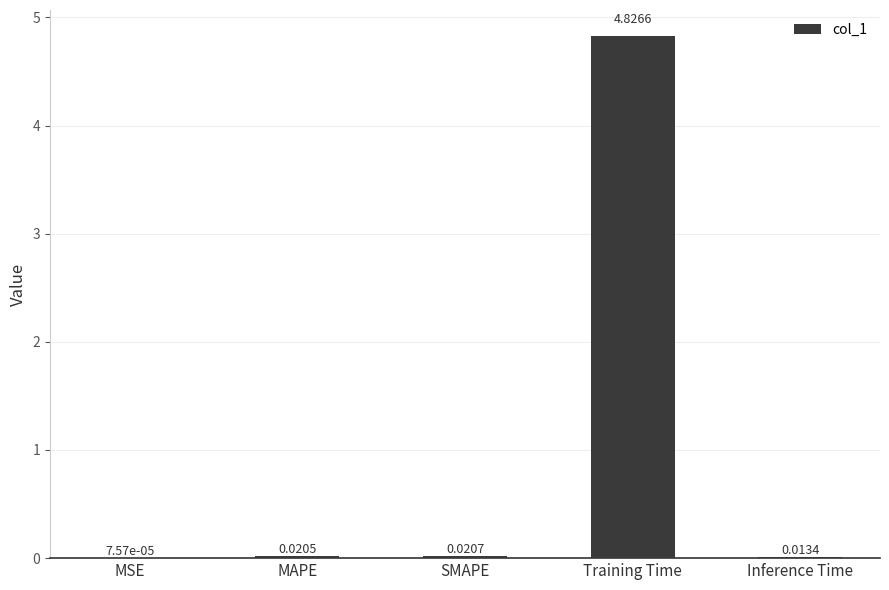

At which category does the chart reach its peak across all series?

Training Time